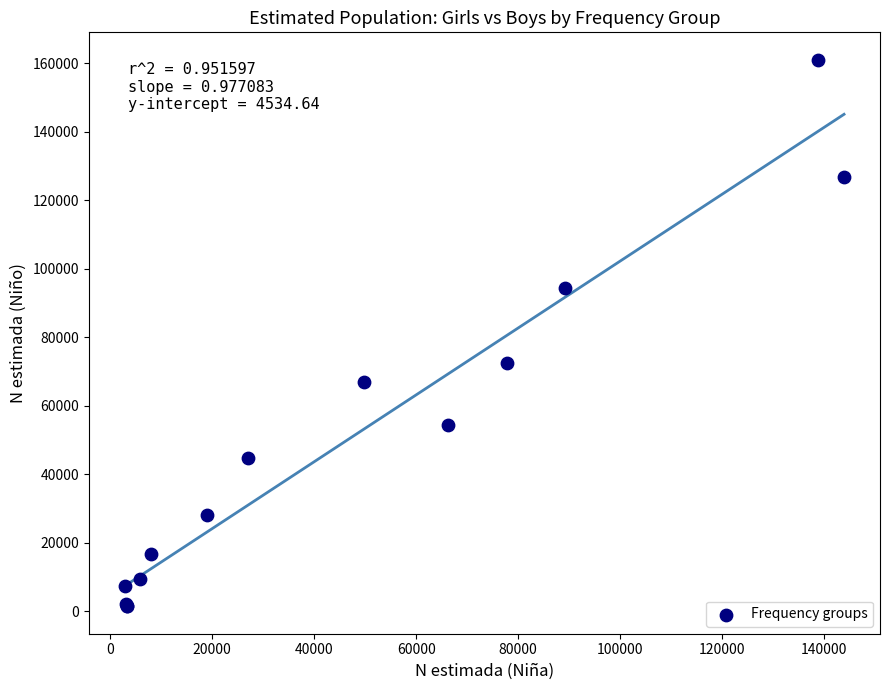

What Y value in the scatter plot is closest to 81212?

72324